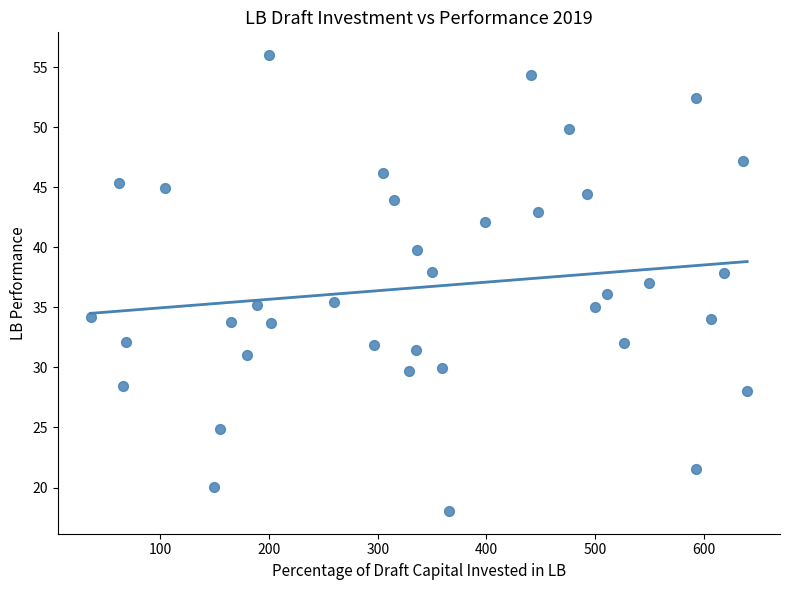

What is the range of Y values (max minus min)?

37.9